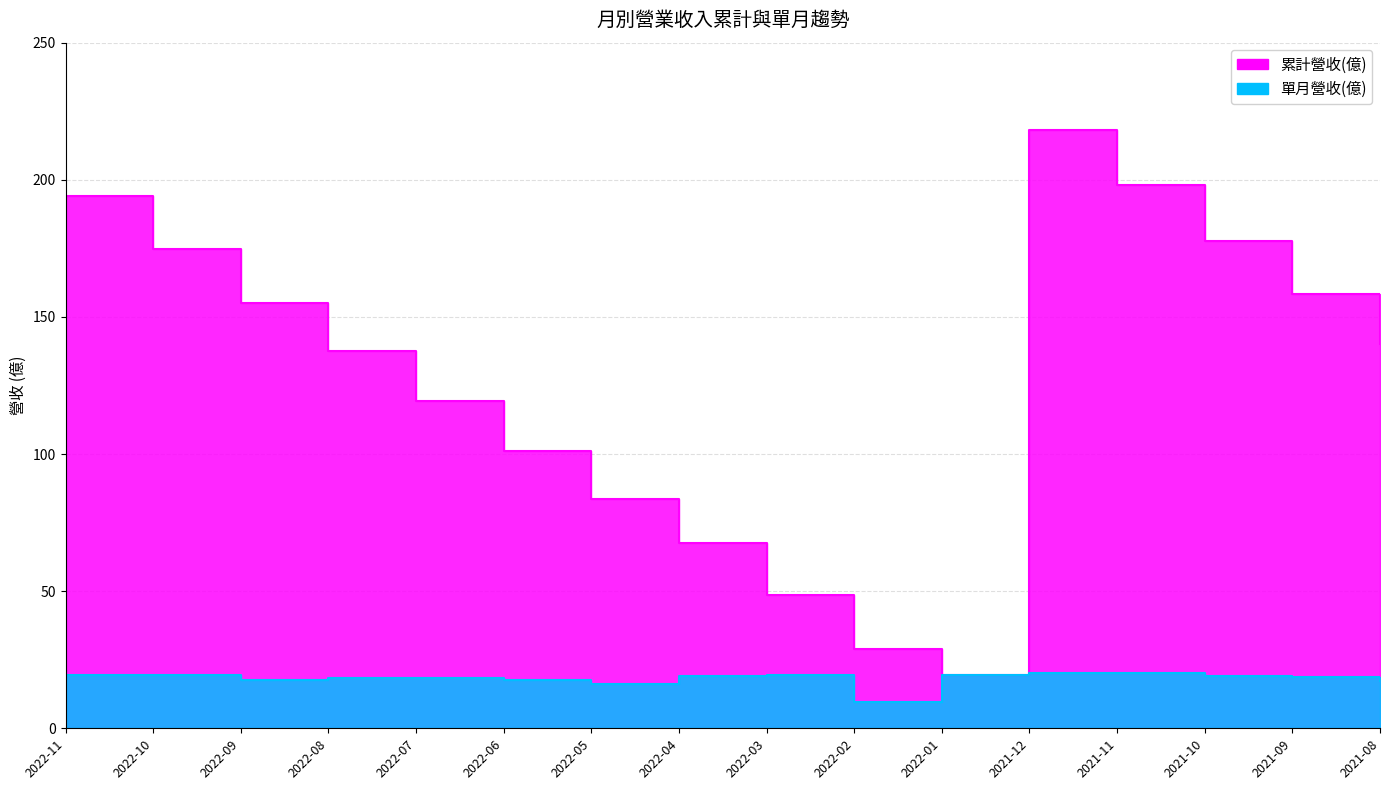

Where does the 單月營收(億) series first go above 18?

2022-11